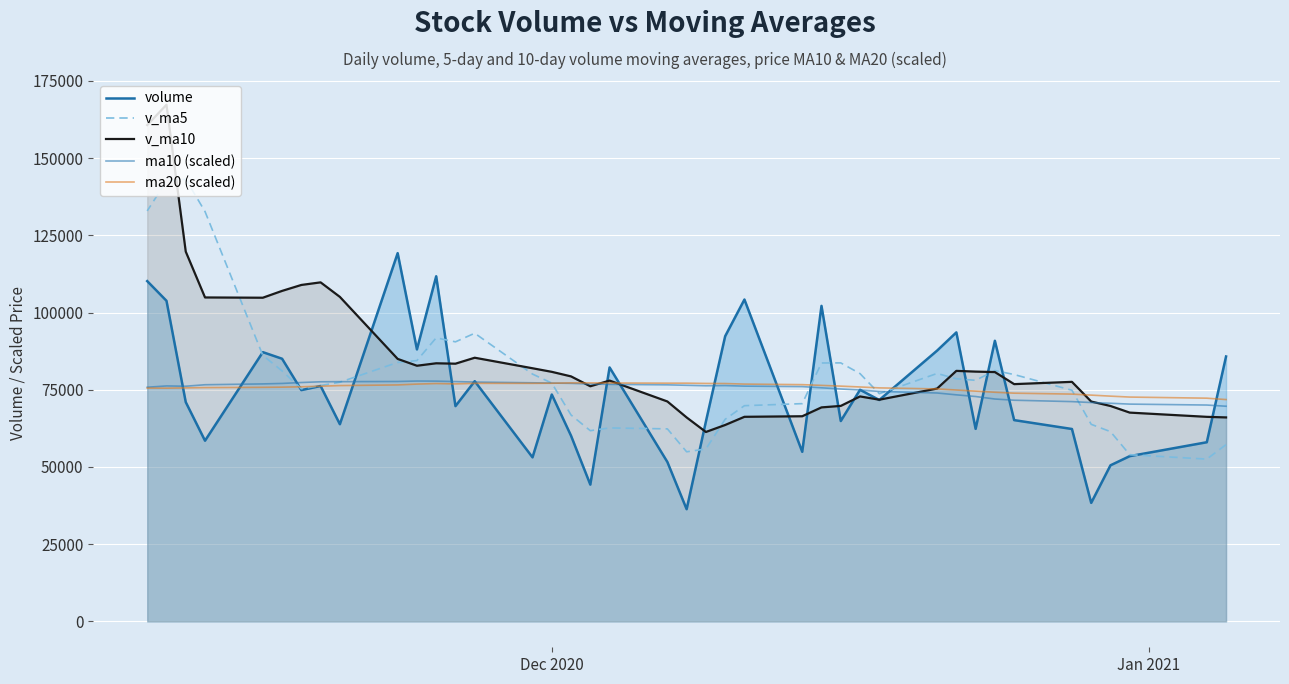

True or false: v_ma10 has more than 1 points higher than both neighbors.

True